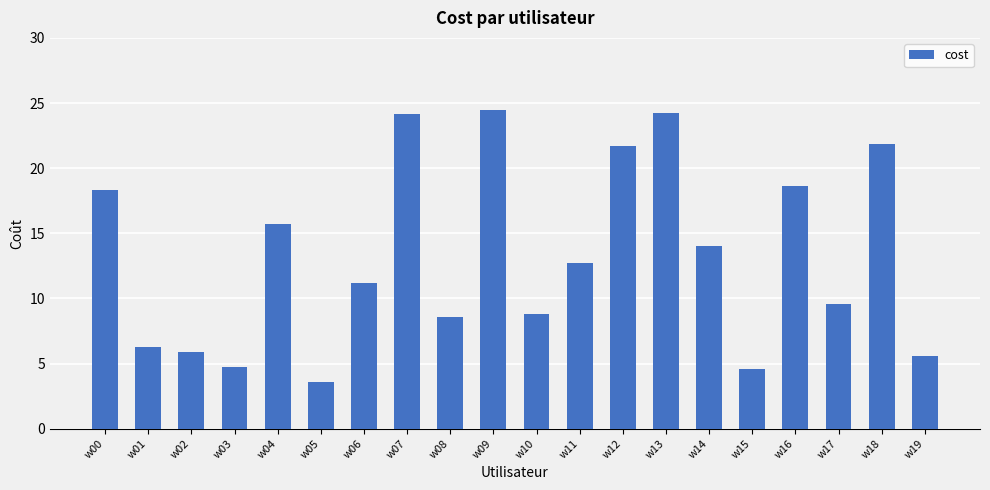

What is the difference between the maximum and second lowest values?

19.9